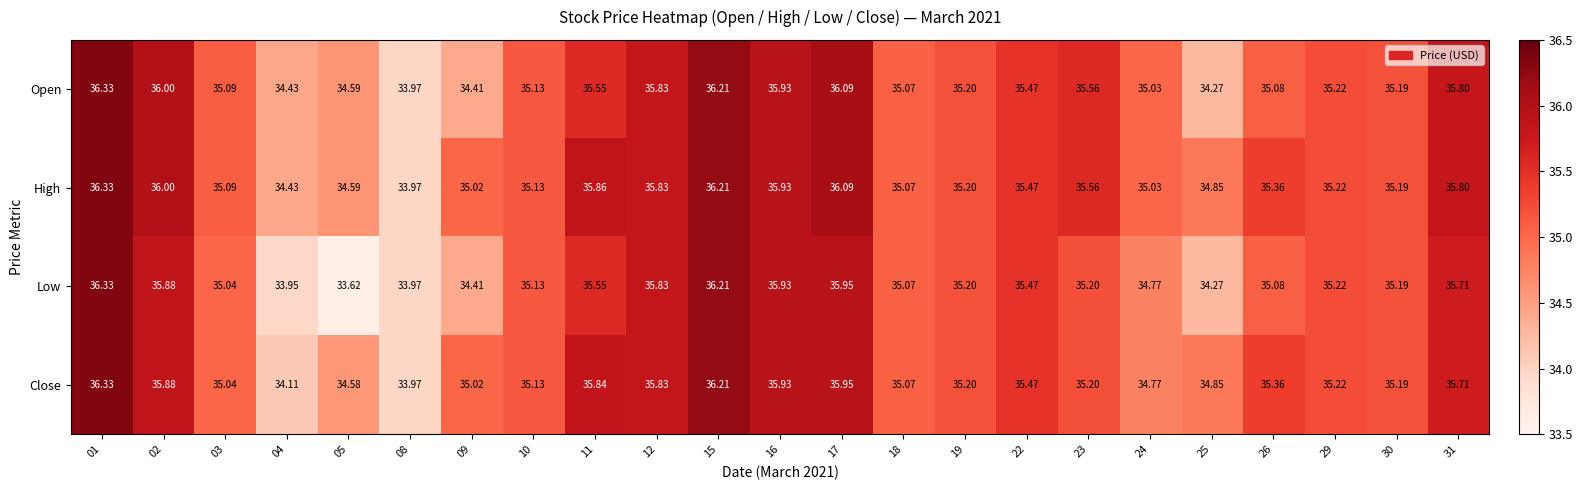

Which series has the widest spread of values?

Low